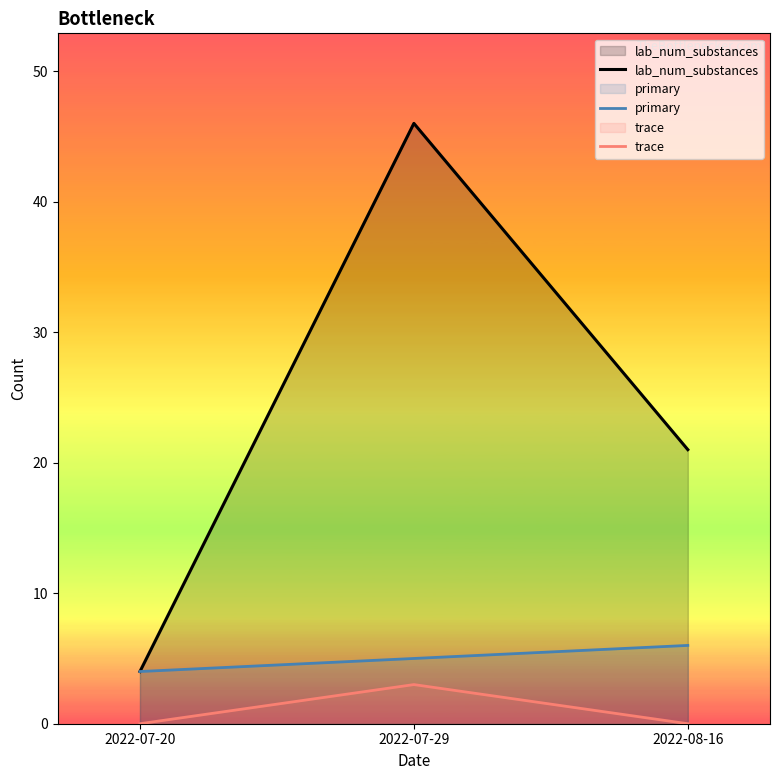

What is the label of the 2nd point from the right?

2022-07-29